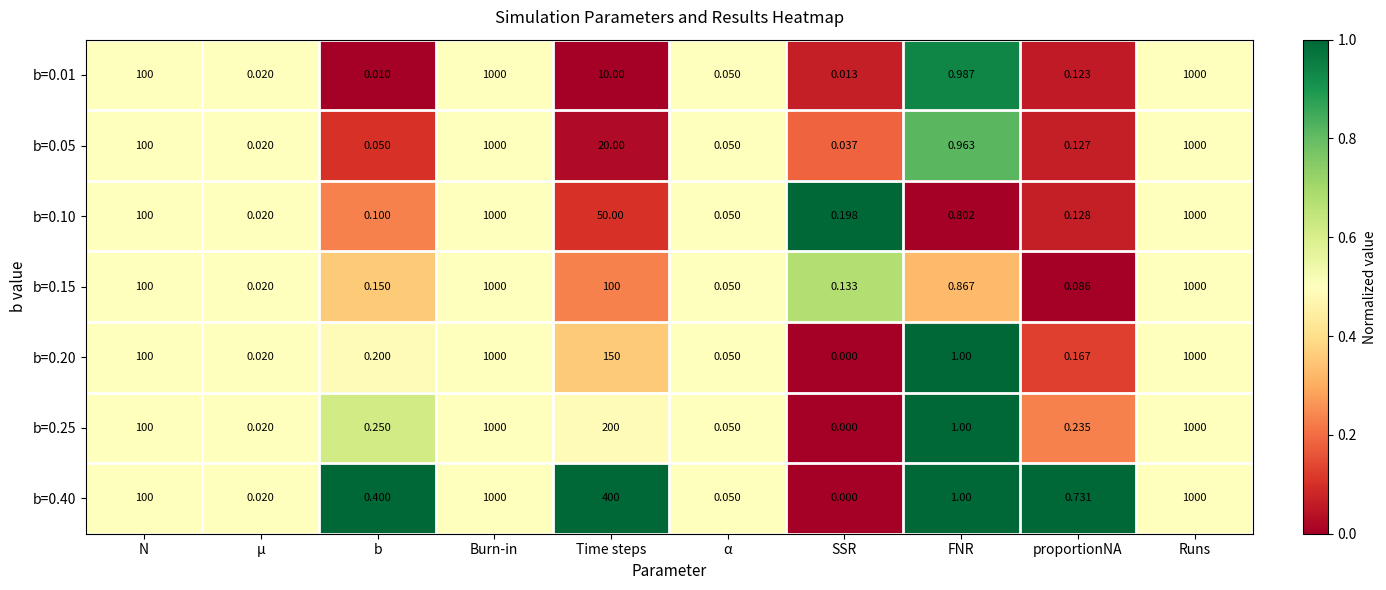

Which label corresponds to the smallest value in the chart?

SSR